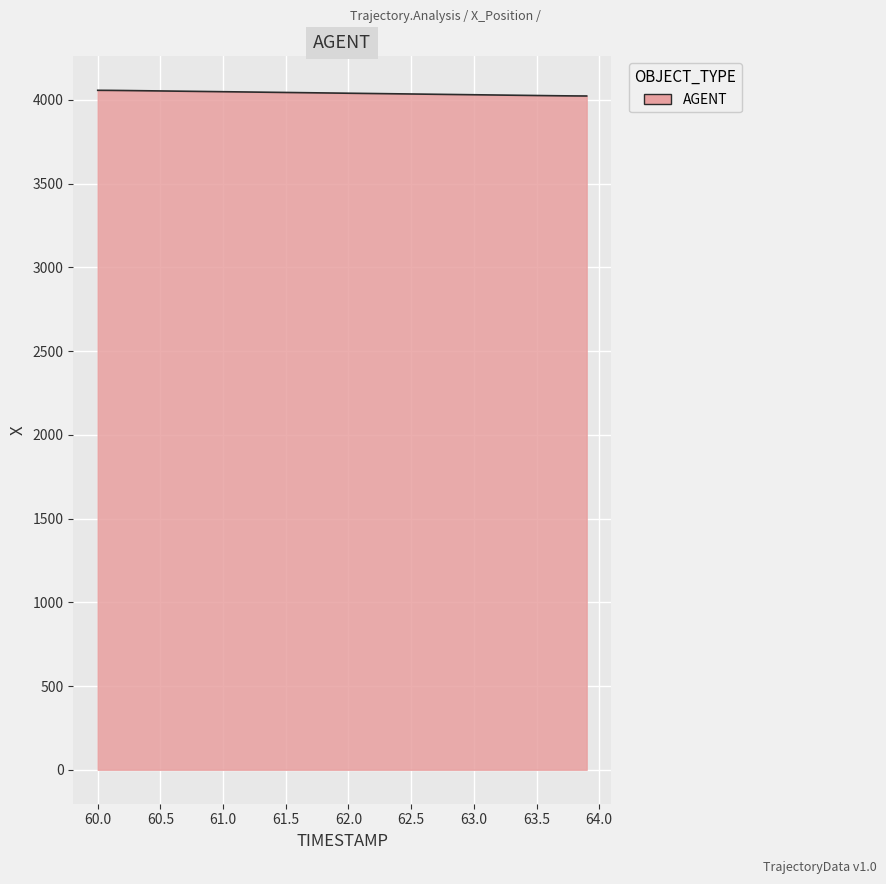

What is the smallest value displayed?

4022.9